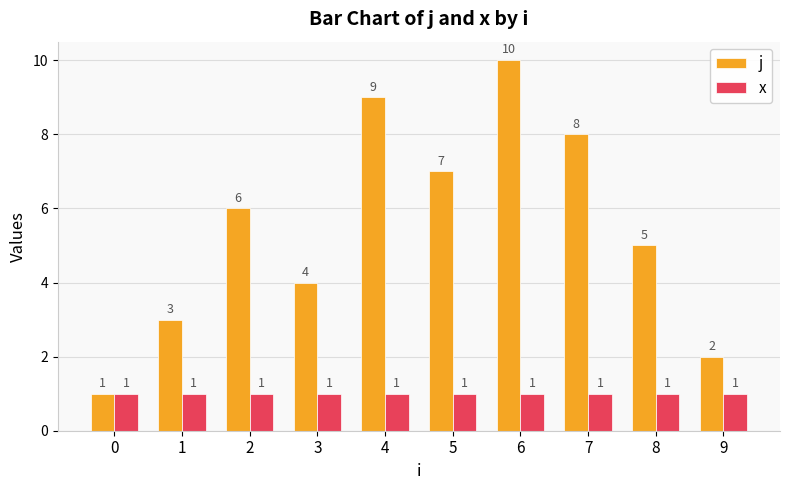

List the series in order of their peak value, lowest first.

x, j